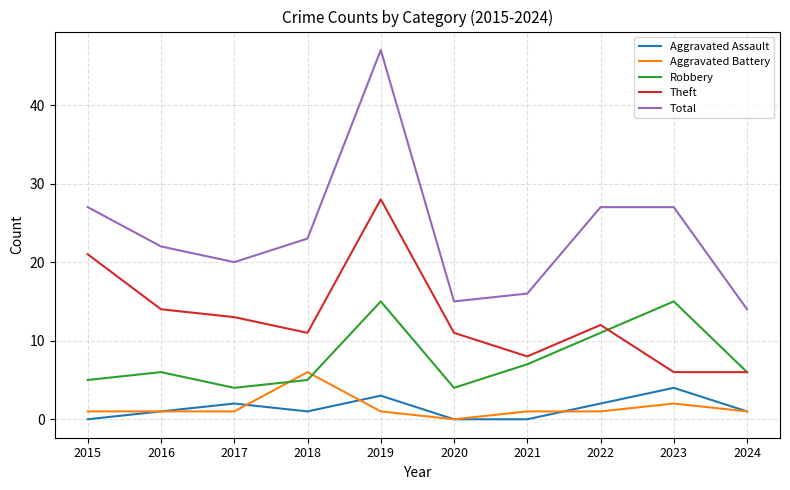

List the series in order of their peak value, highest first.

Total, Theft, Robbery, Aggravated Battery, Aggravated Assault